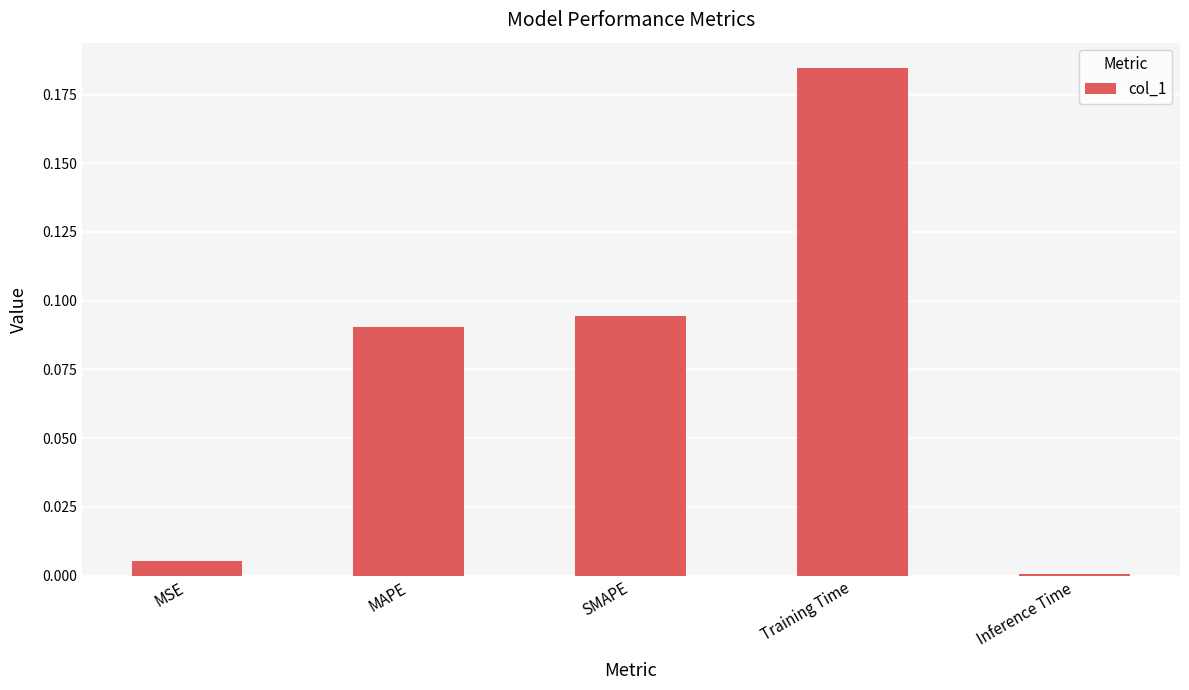

What is the change in value from SMAPE to Training Time?

+0.1